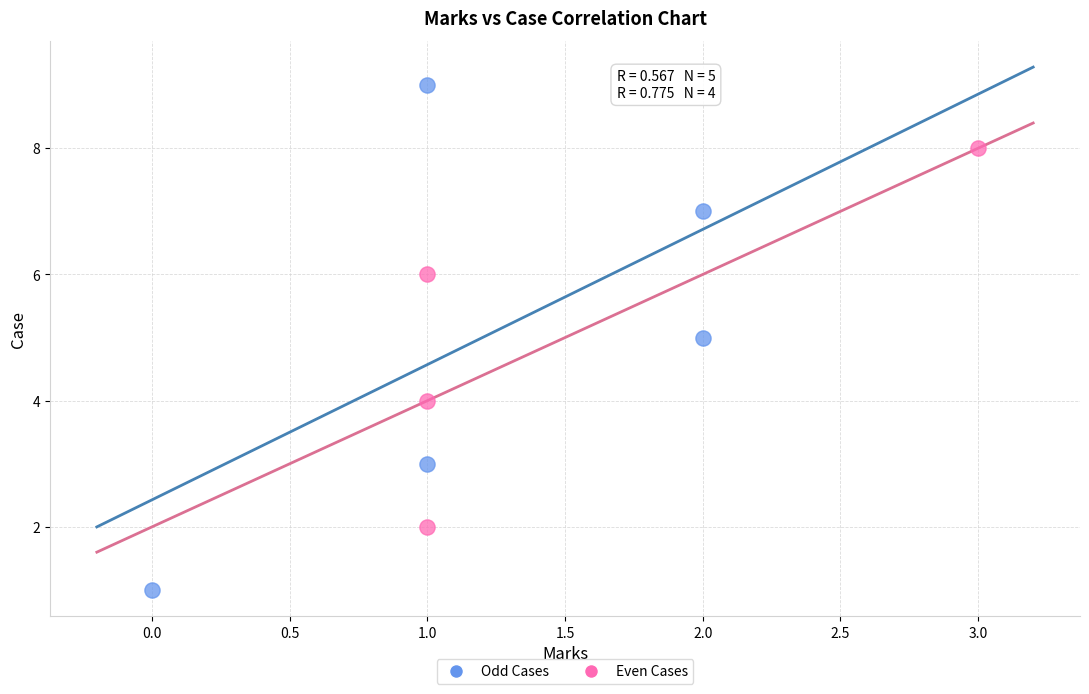

Which series reaches the maximum Y coordinate?

Odd Cases